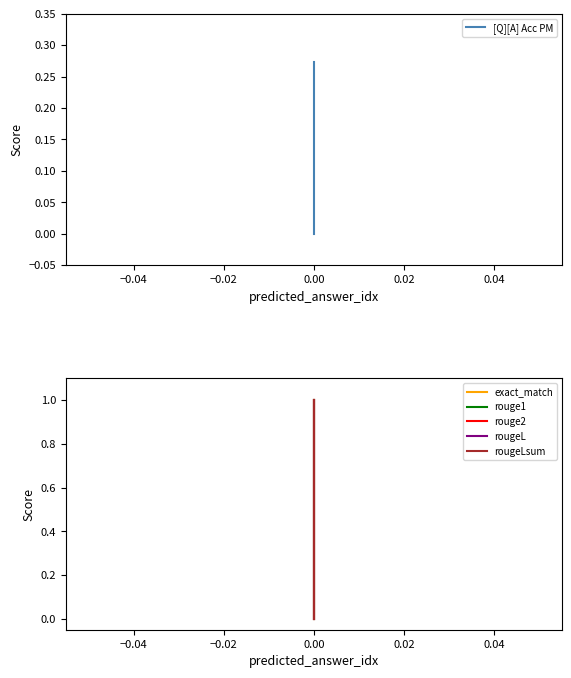

Rank the series at 0.00 from lowest to highest value.

[Q][A] Acc PM, exact_match, rouge1, rouge2, rougeL, rougeLsum